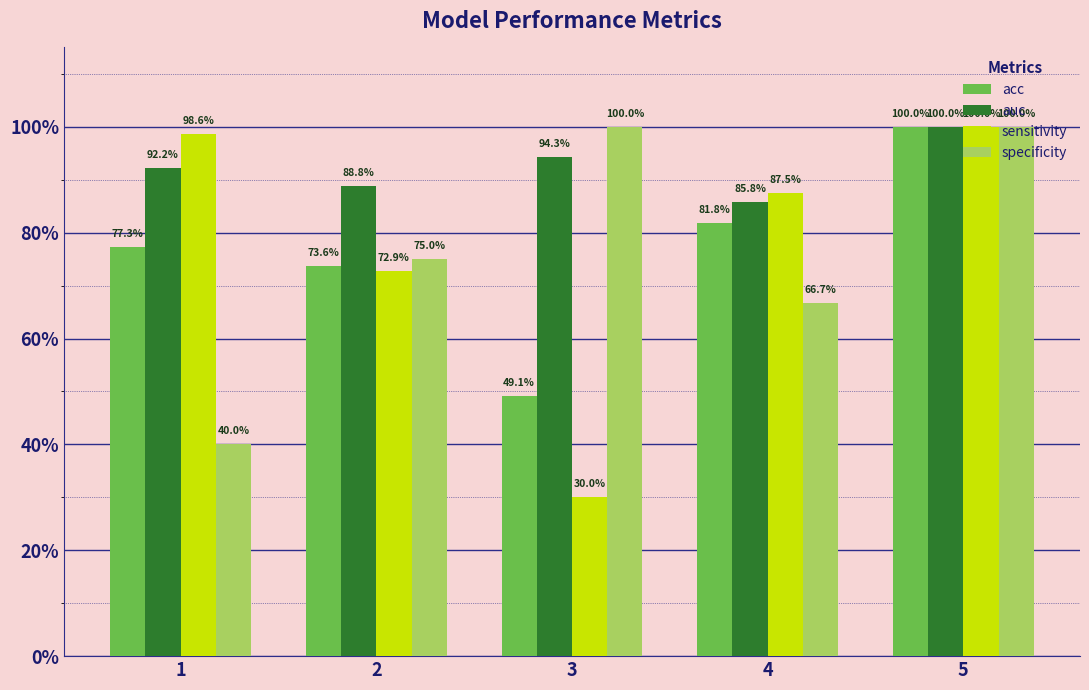

Are the bars grouped side by side (vs. stacked)?

Yes